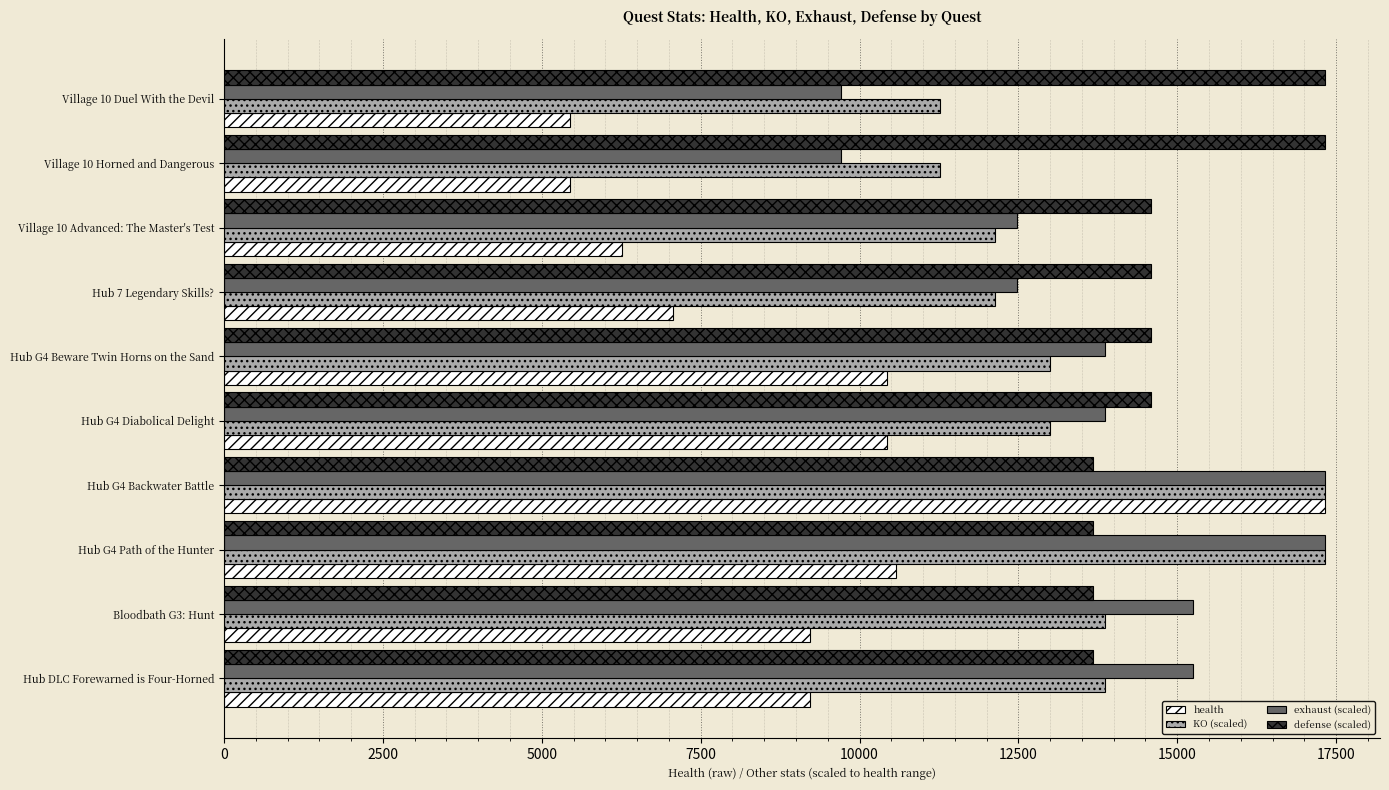

Rank the series at Village 10 Horned and Dangerous from lowest to highest value.

health, exhaust (scaled), KO (scaled), defense (scaled)